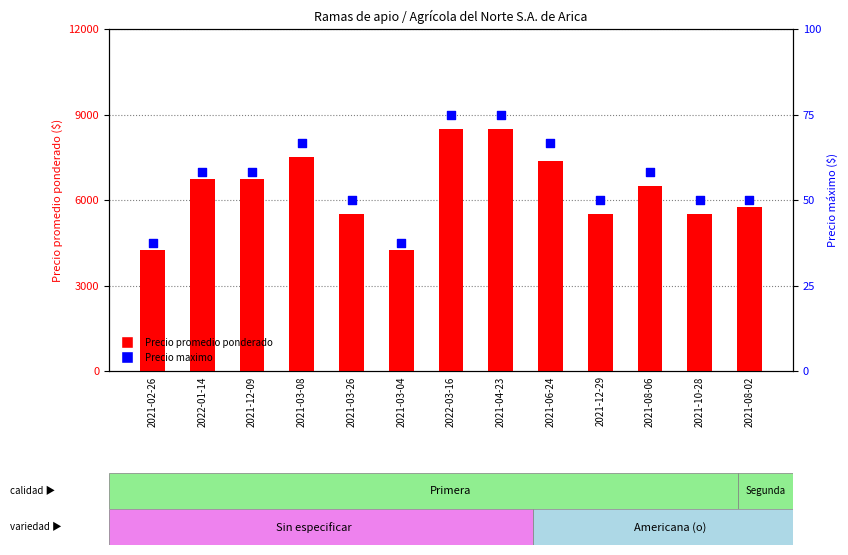

What are all the series names shown in the legend?

Precio promedio ponderado, Precio maximo